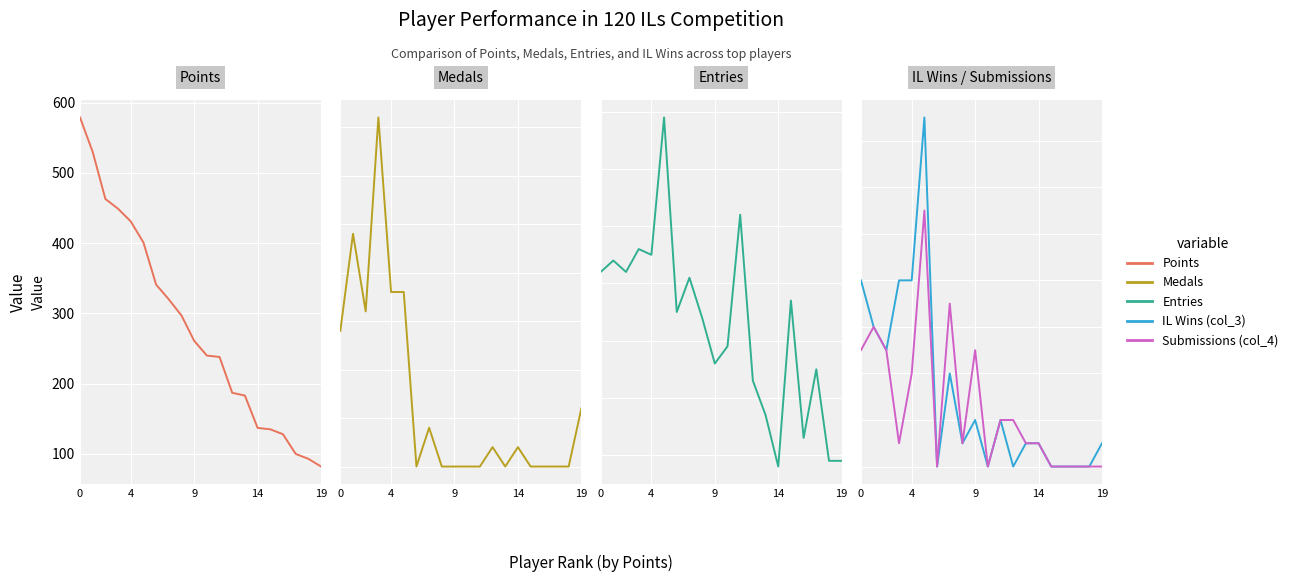

The value of IL Wins (col_3) at 17 is 9. True or false?

False